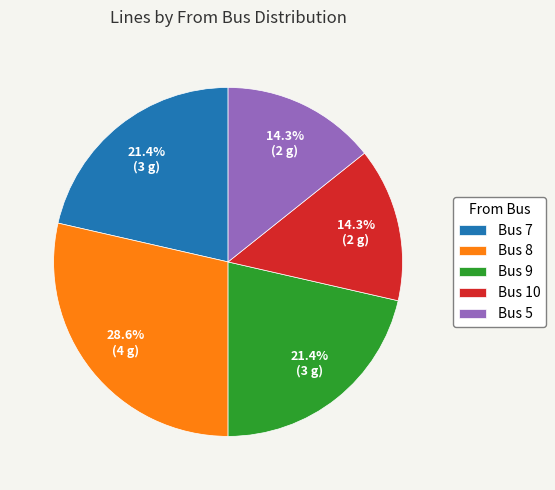

What is the largest slice in the pie chart?

Bus 8